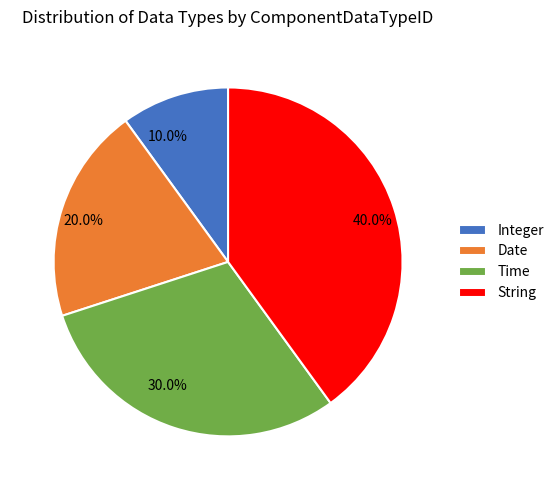

How many slices are in this pie chart?

4